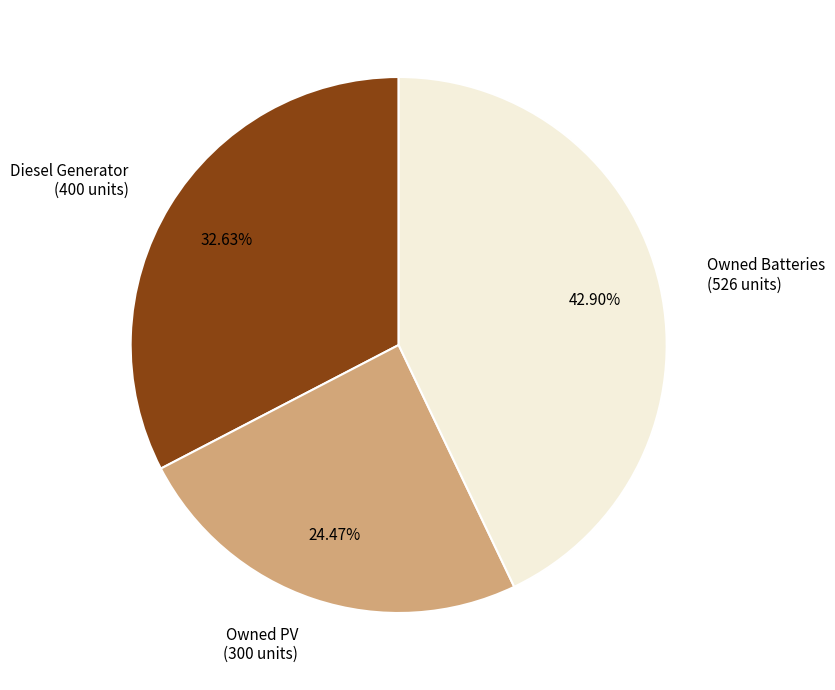

Between Owned PV and Owned Batteries, which is larger?

Owned Batteries